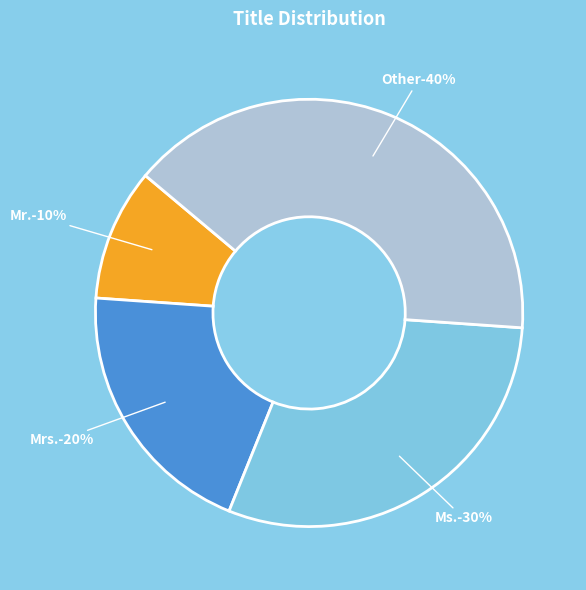

What is the ratio of the value at Mrs. to the value at Other?

0.5